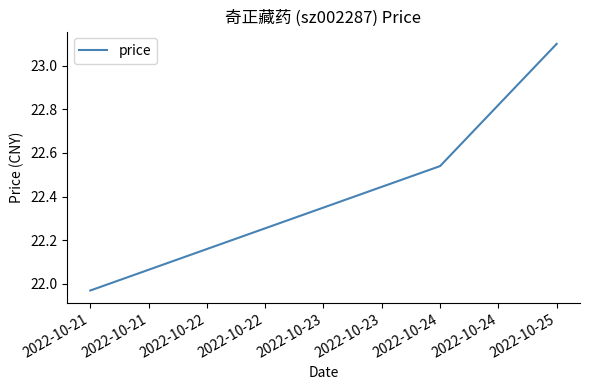

Does the chart have visible grid lines?

No